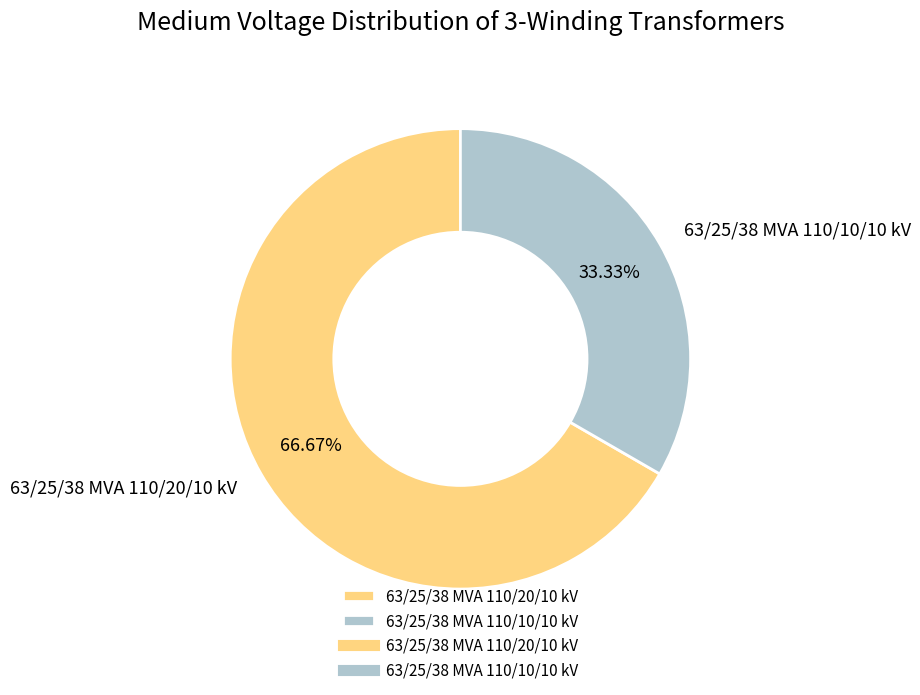

Which has a higher value, 63/25/38 MVA 110/10/10 kV or 63/25/38 MVA 110/20/10 kV?

63/25/38 MVA 110/20/10 kV